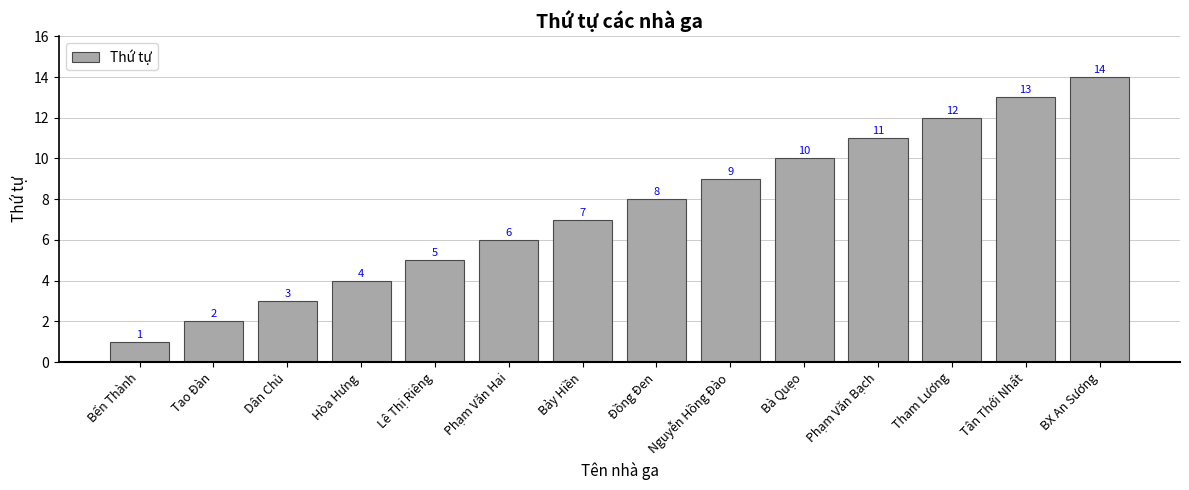

How many series are shown in this chart?

1